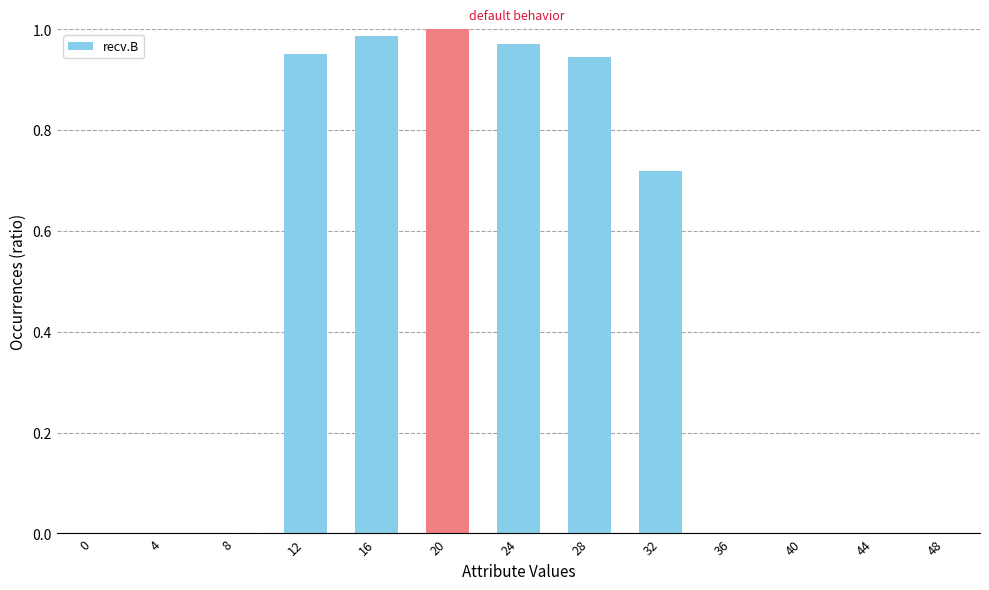

The value at 28 is 0.5. True or false?

False